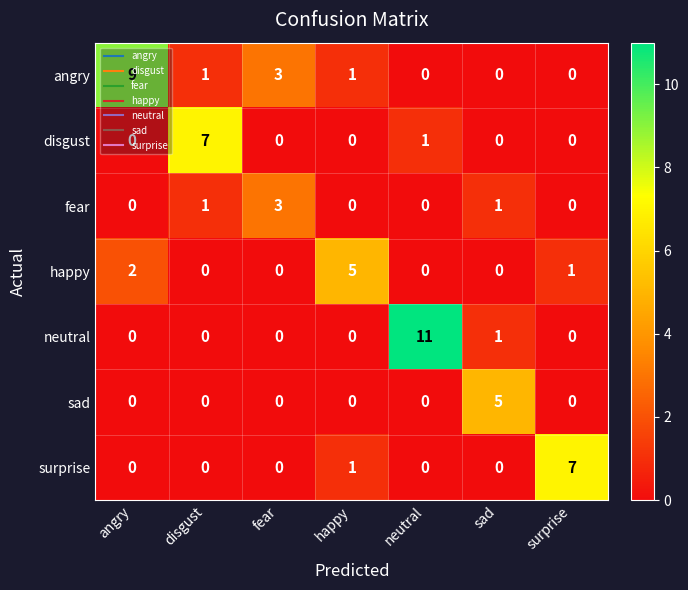

What is the sum of all neutral values?

12